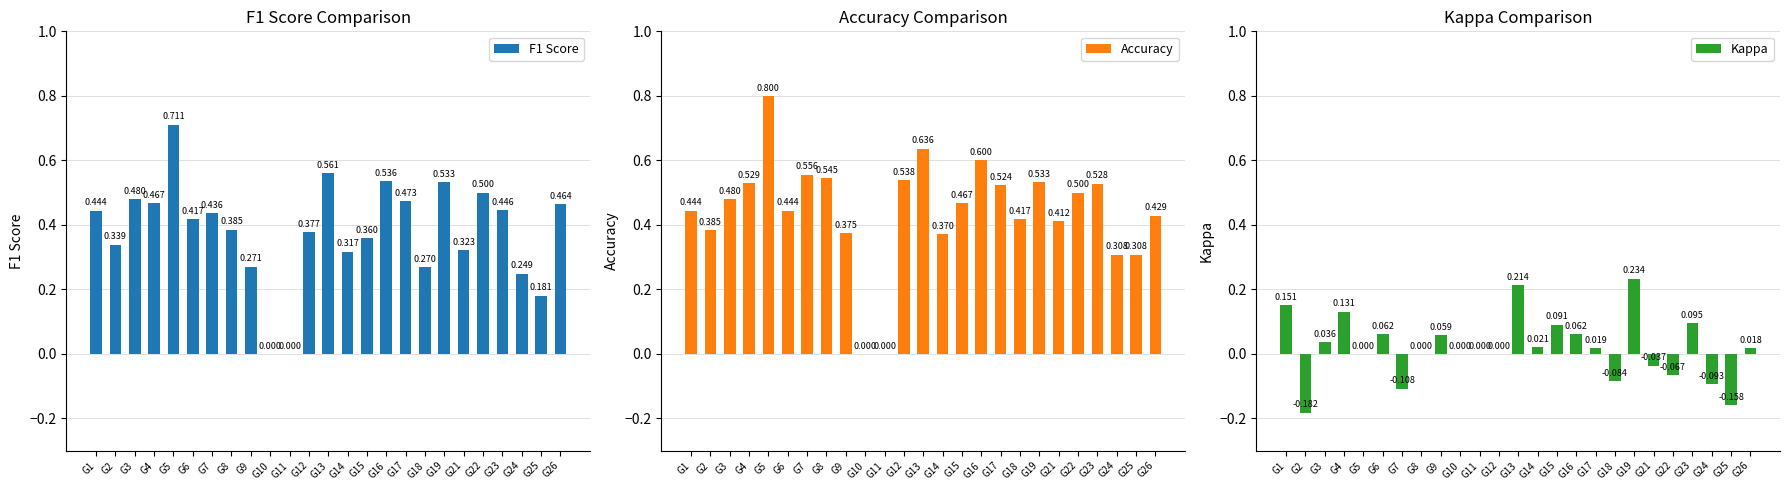

What are all the series names shown in the legend?

F1 Score, Accuracy, Kappa